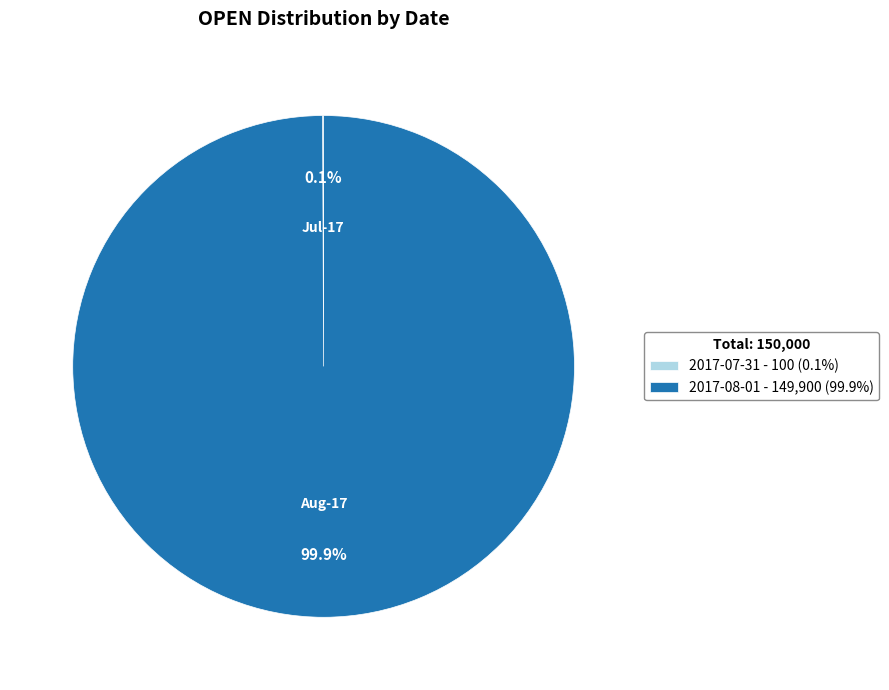

Does any single category account for the majority?

Yes